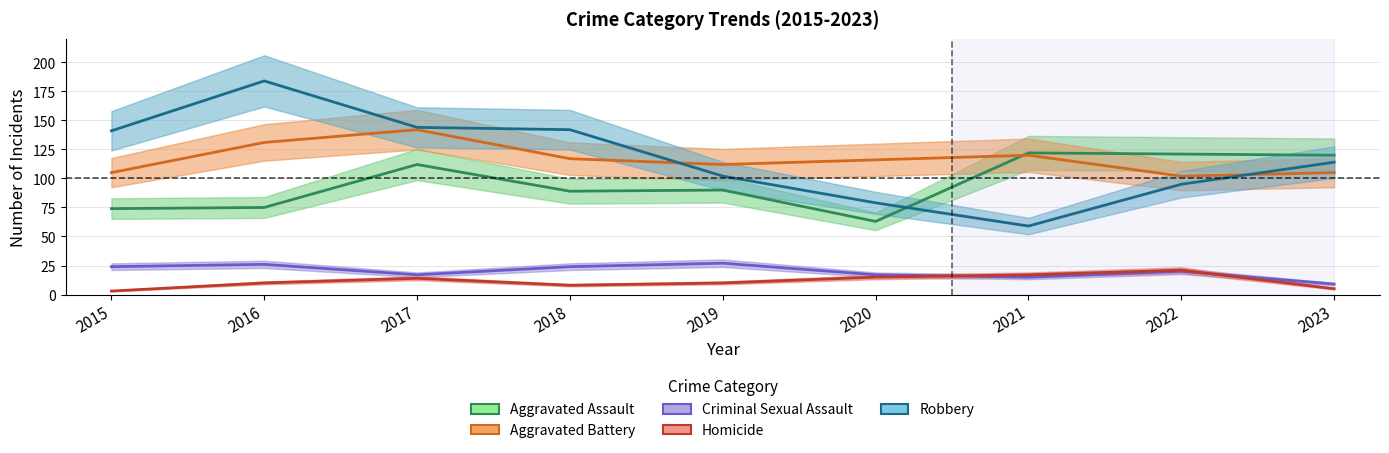

Which series has the largest range (max minus min)?

Robbery